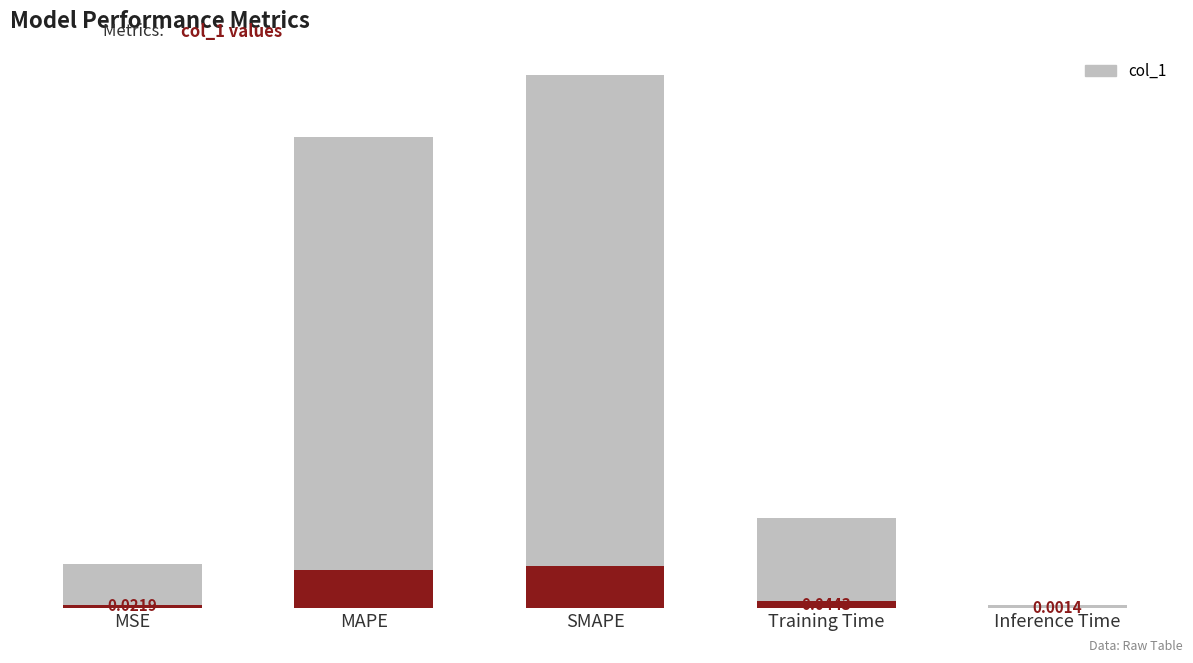

Reading left to right, what are all the values shown in this chart?

MSE=0.0	MAPE=0.2	SMAPE=0.3	Training Time=0.0	Inference Time=0.0